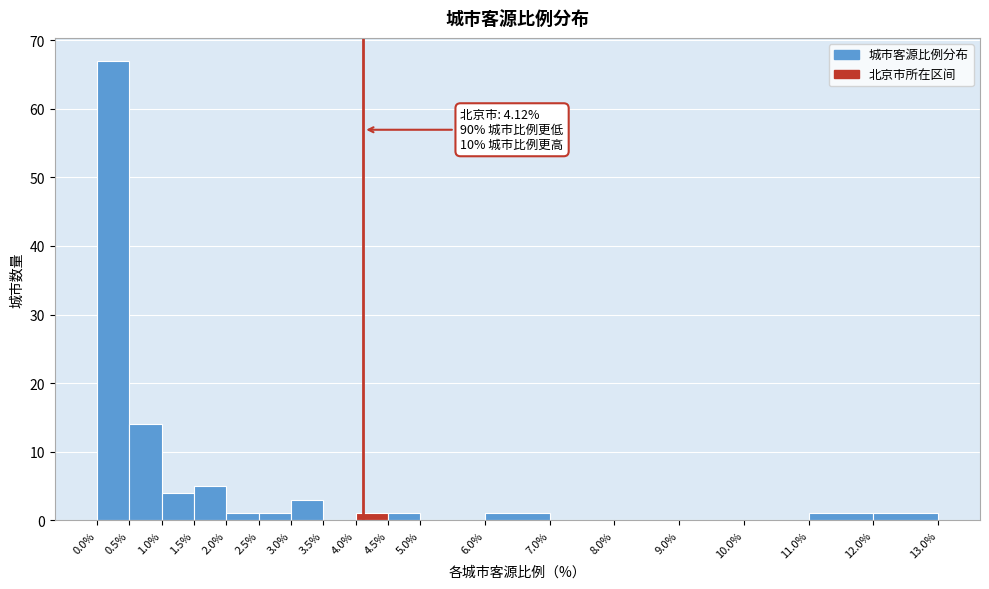

Which range on the x-axis has the tallest bar?

0.0% to 0.5%